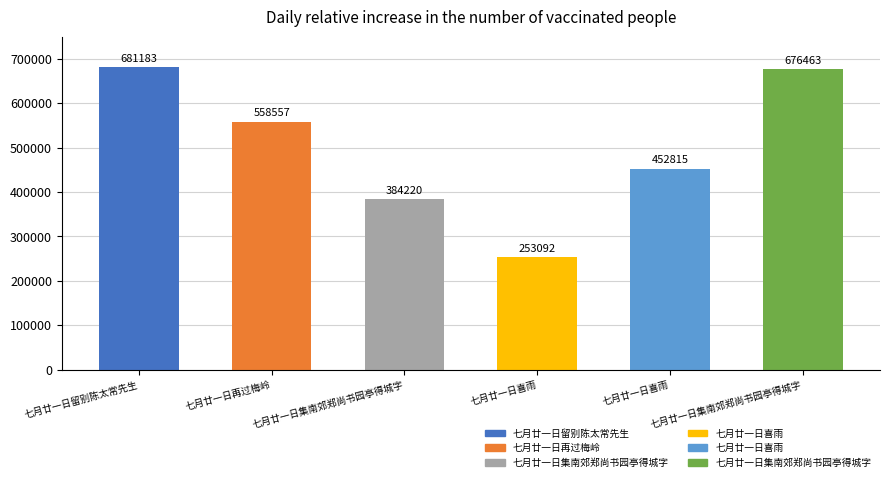

How many data points are less than 558557?

3